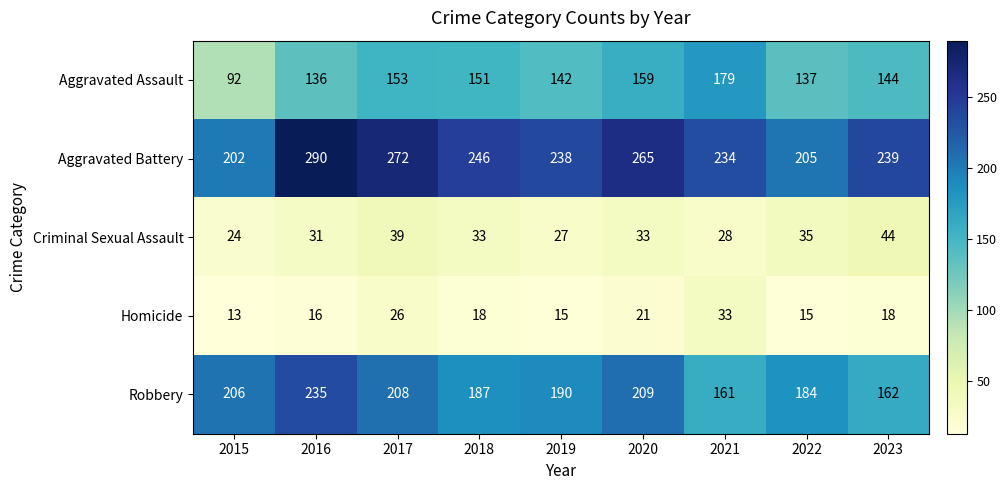

Rank the series at 2022 from highest to lowest value.

Aggravated Battery, Robbery, Aggravated Assault, Criminal Sexual Assault, Homicide